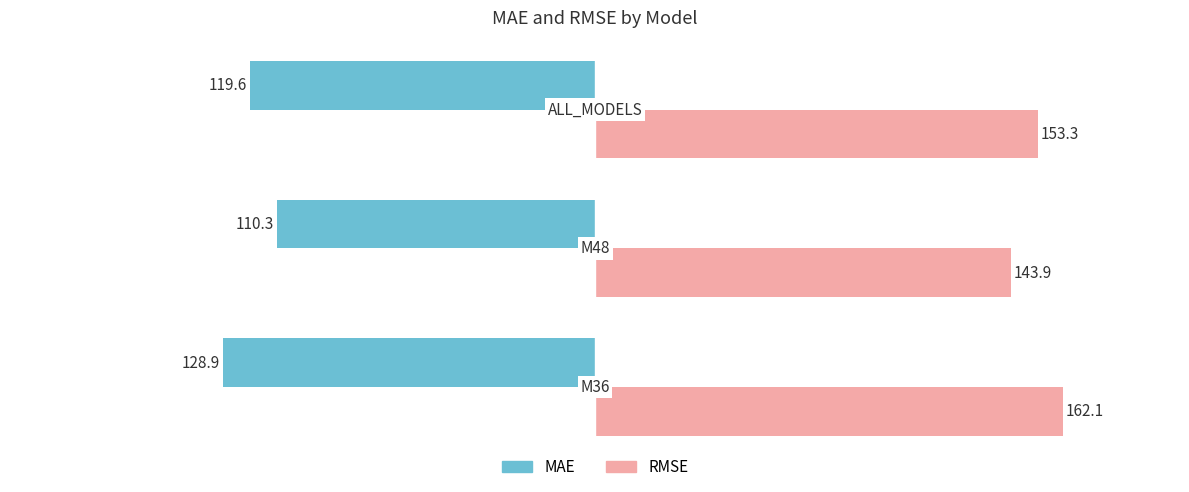

List the series in order of their peak value, lowest first.

MAE, RMSE